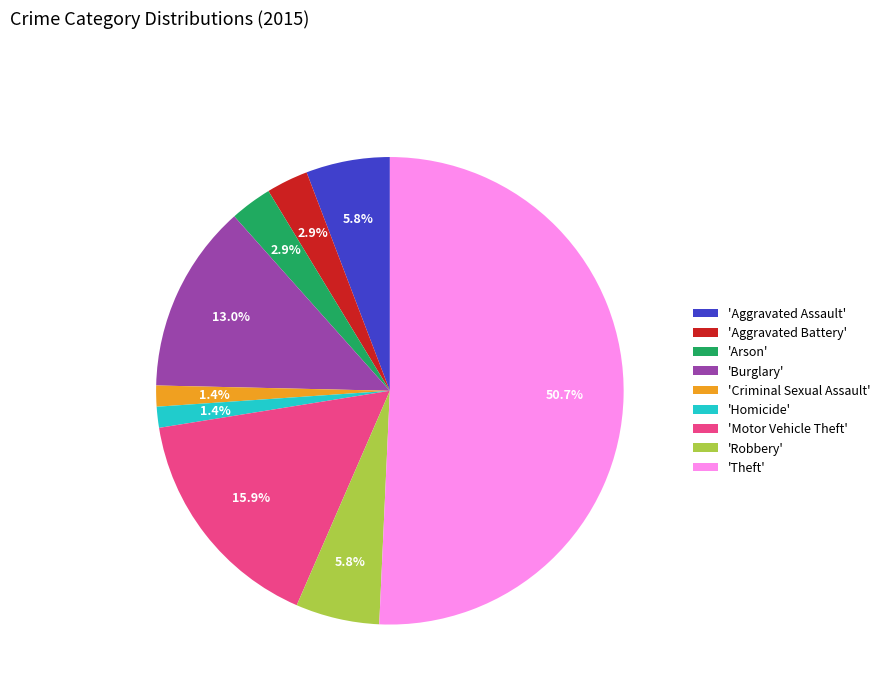

Which category accounts for the majority?

'Theft'